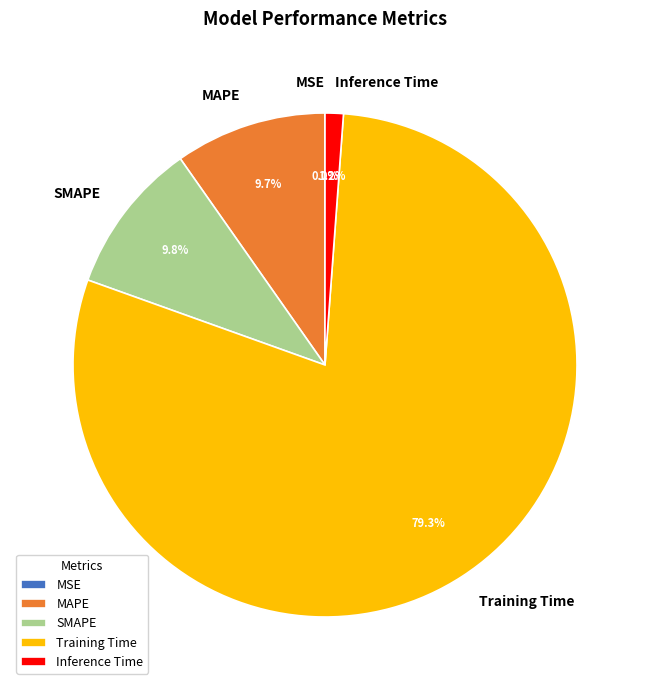

What is the largest slice in the pie chart?

Training Time